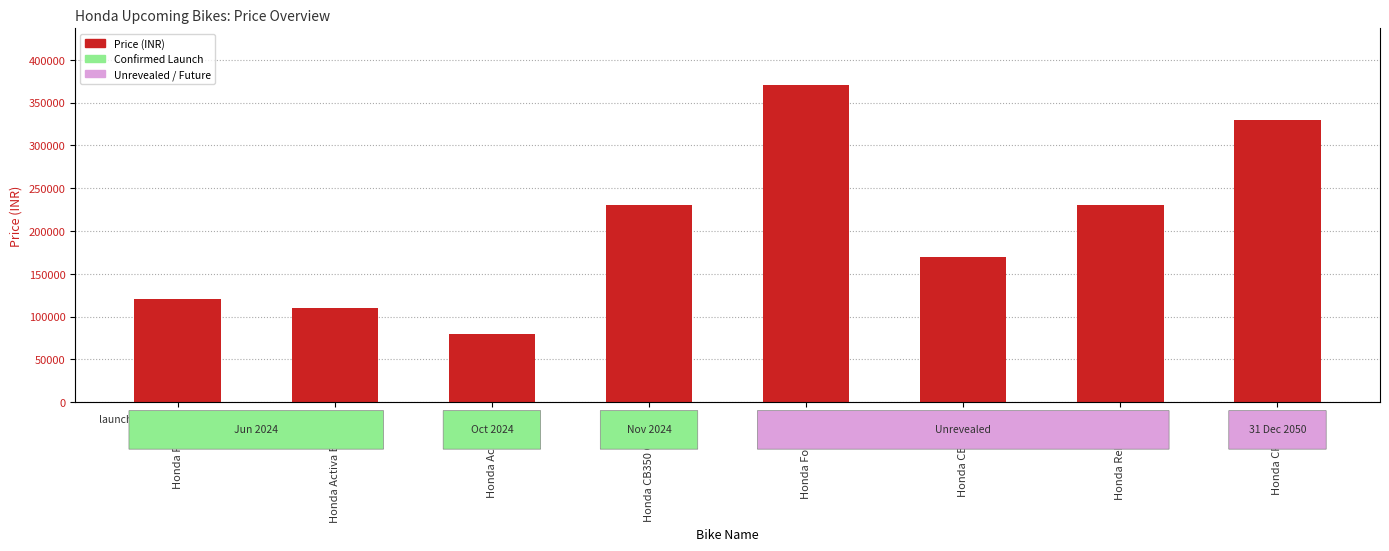

The chart shows a value of 168594 at Honda Activa Electric. True or false?

False